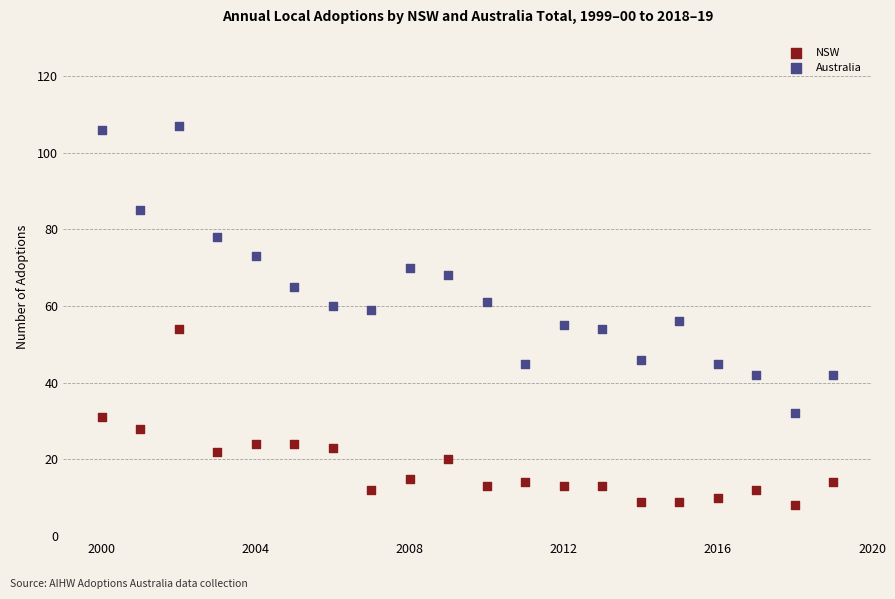

Which series reaches the minimum Y coordinate?

NSW